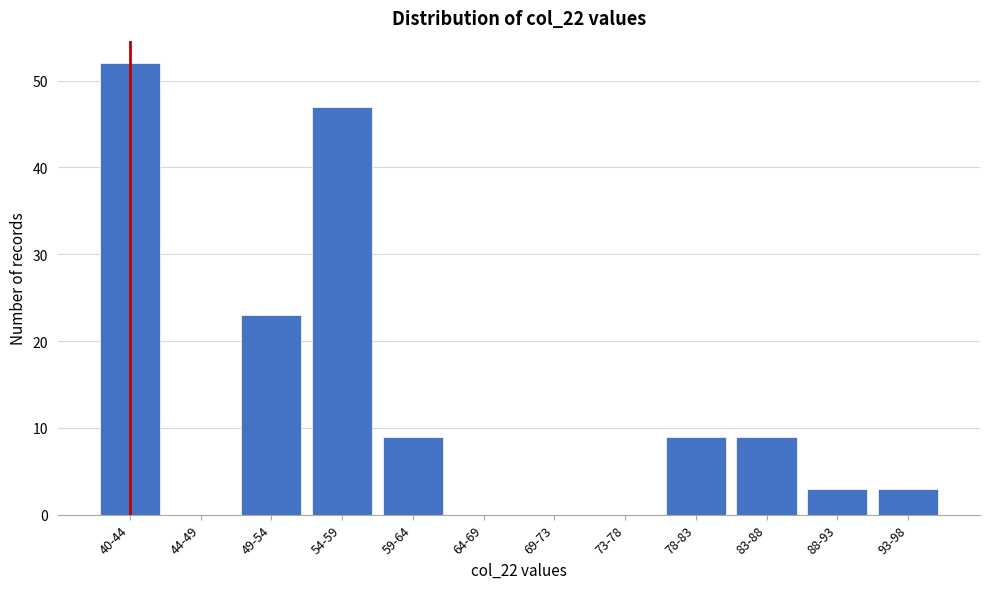

Reading right to left, list all the values displayed in this chart.

93-98=3	88-93=3	83-88=9	78-83=9	73-78=0	69-73=0	64-69=0	59-64=9	54-59=47	49-54=23	44-49=0	40-44=52